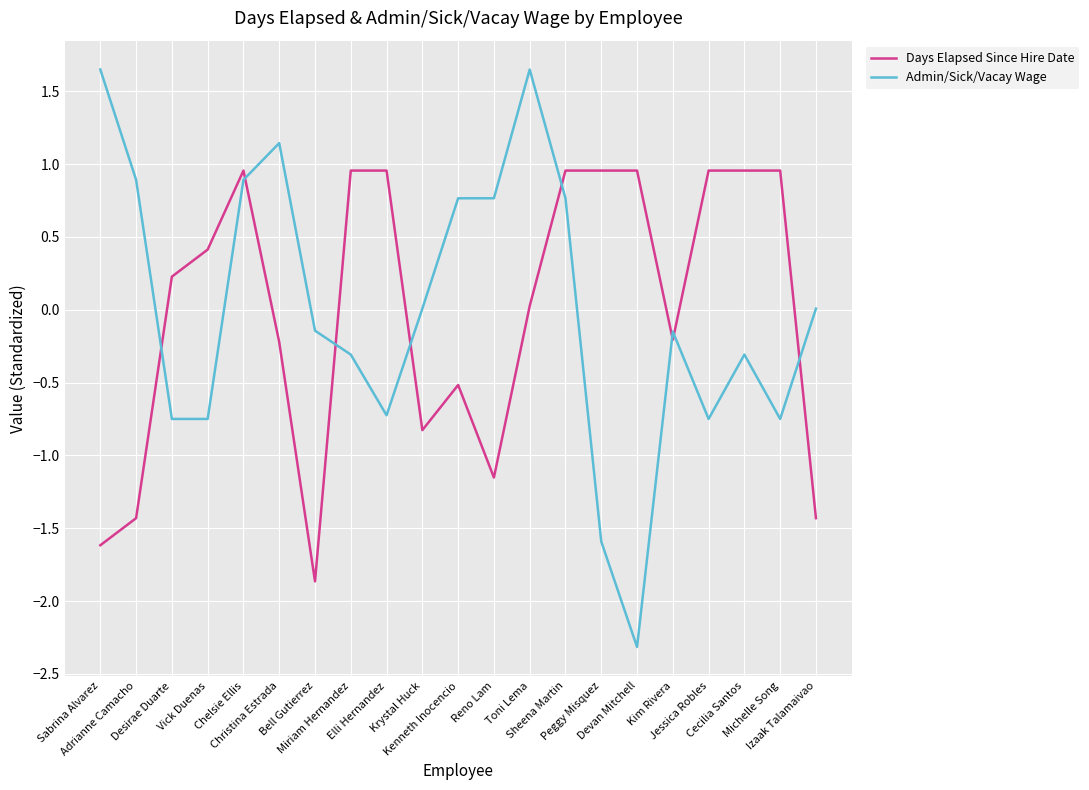

True or false: Admin/Sick/Vacay Wage and Days Elapsed Since Hire Date intersect in this chart.

True